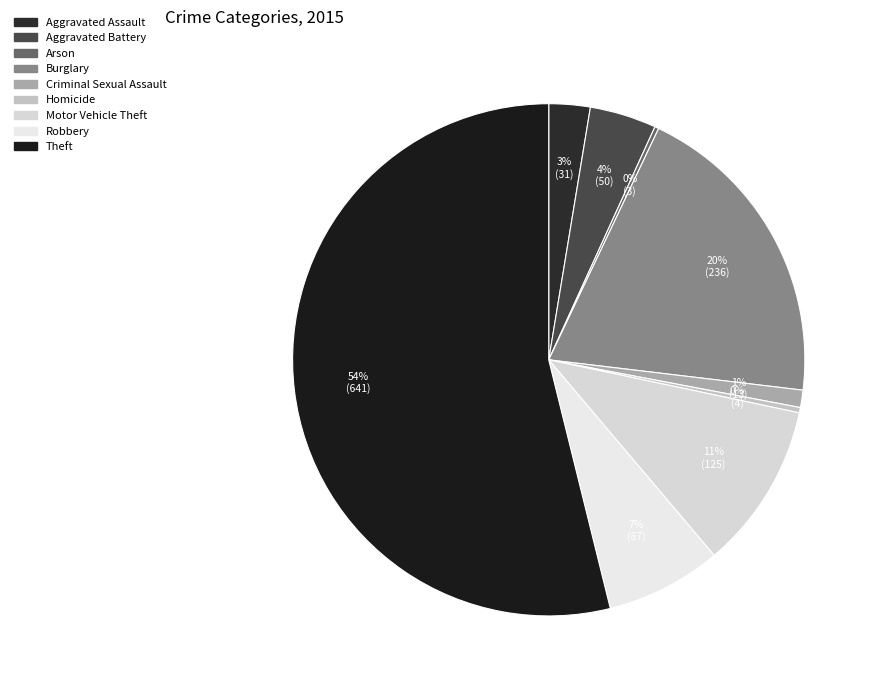

To the nearest percent, what is the combined percentage of Motor Vehicle Theft and Robbery?

18%